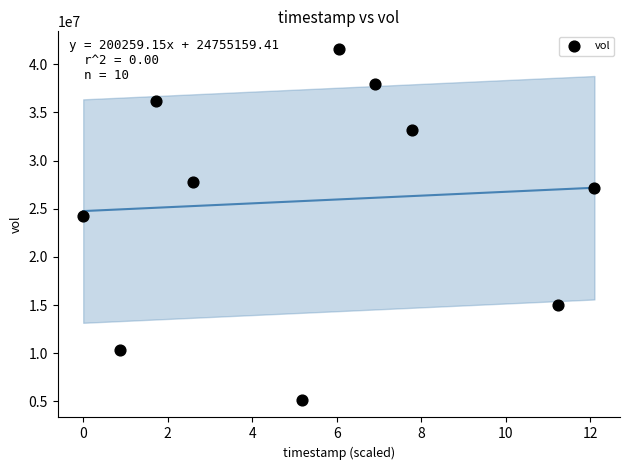

What is the average Y value?

25845210